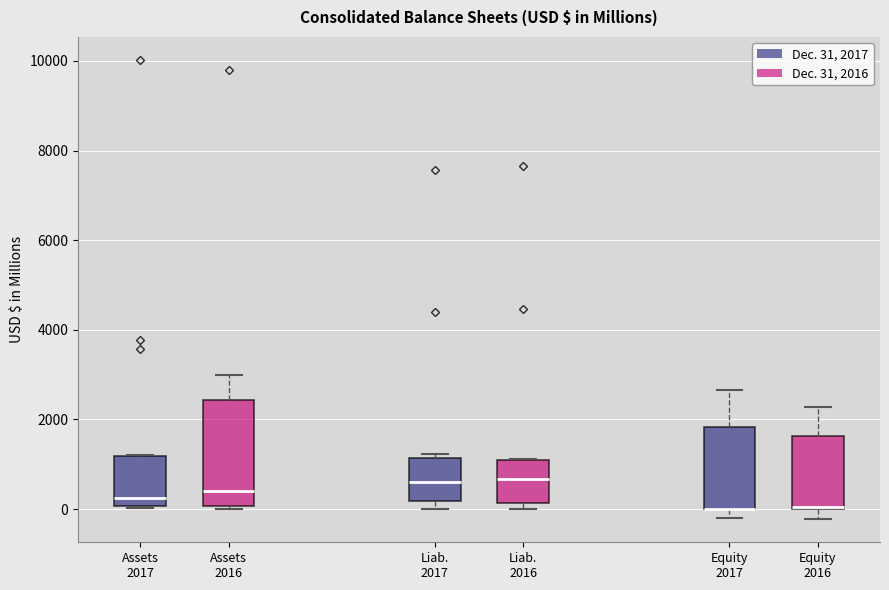

Which box is the tallest, from its lower edge to its upper edge?

Assets 2016